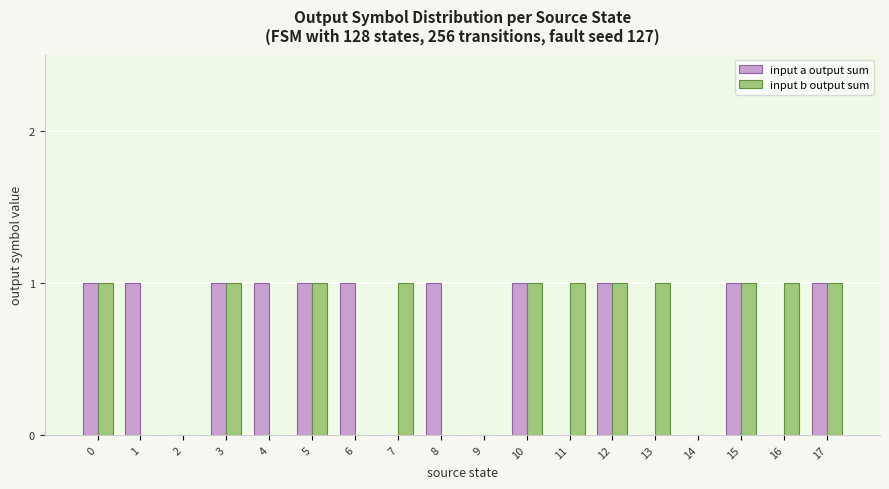

Between 7 and 14, which series saw the biggest shift?

input b output sum